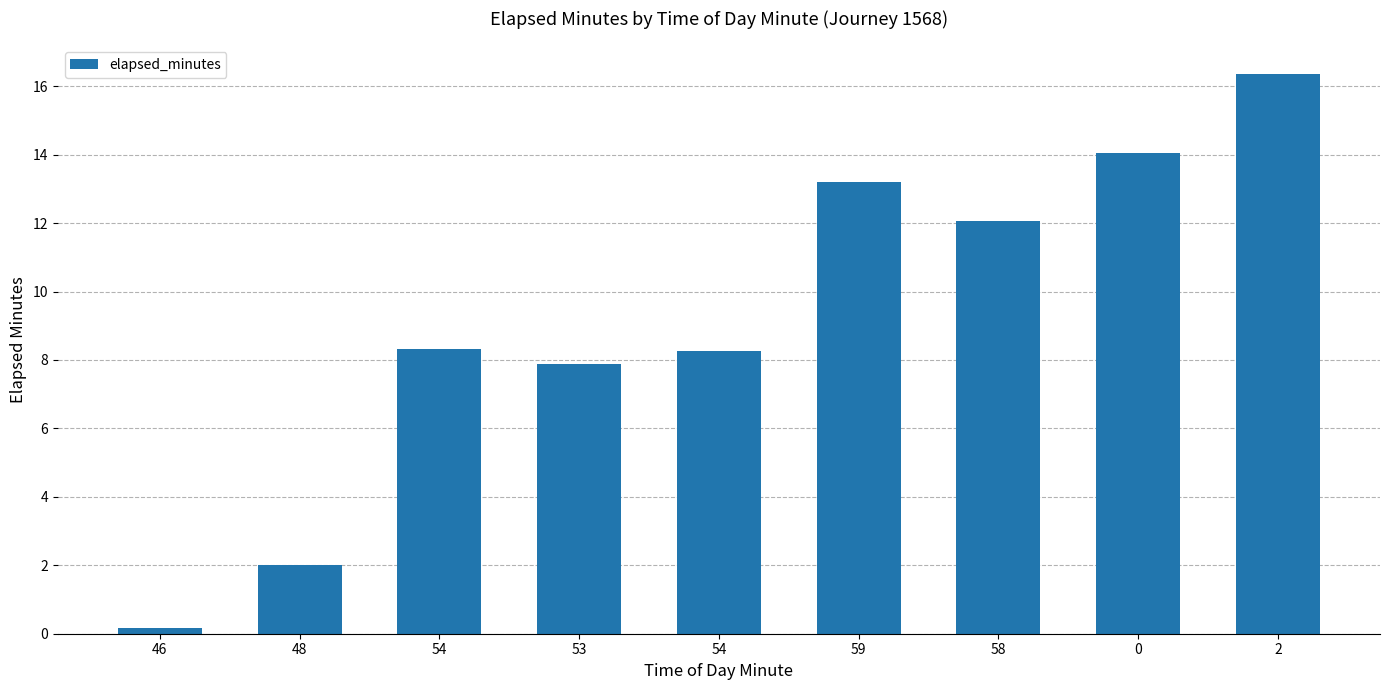

At which label does the data first exceed 8?

54